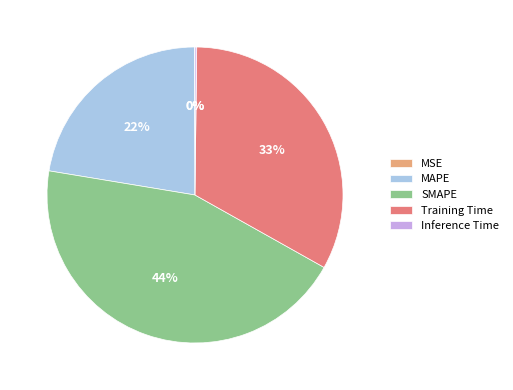

Which category has the biggest portion of the pie?

SMAPE